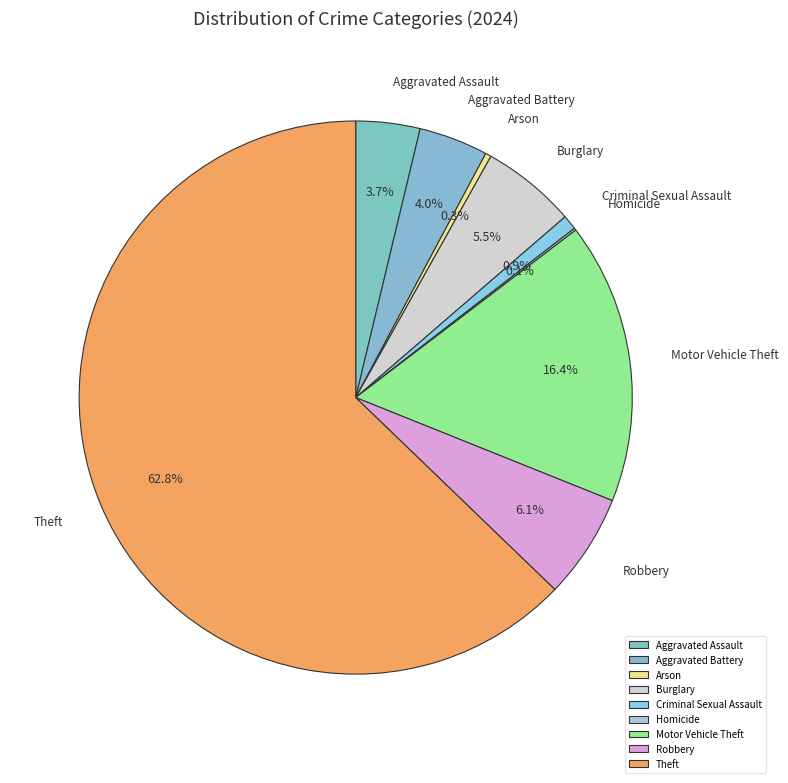

What portion of the pie excludes Robbery?

93.9%